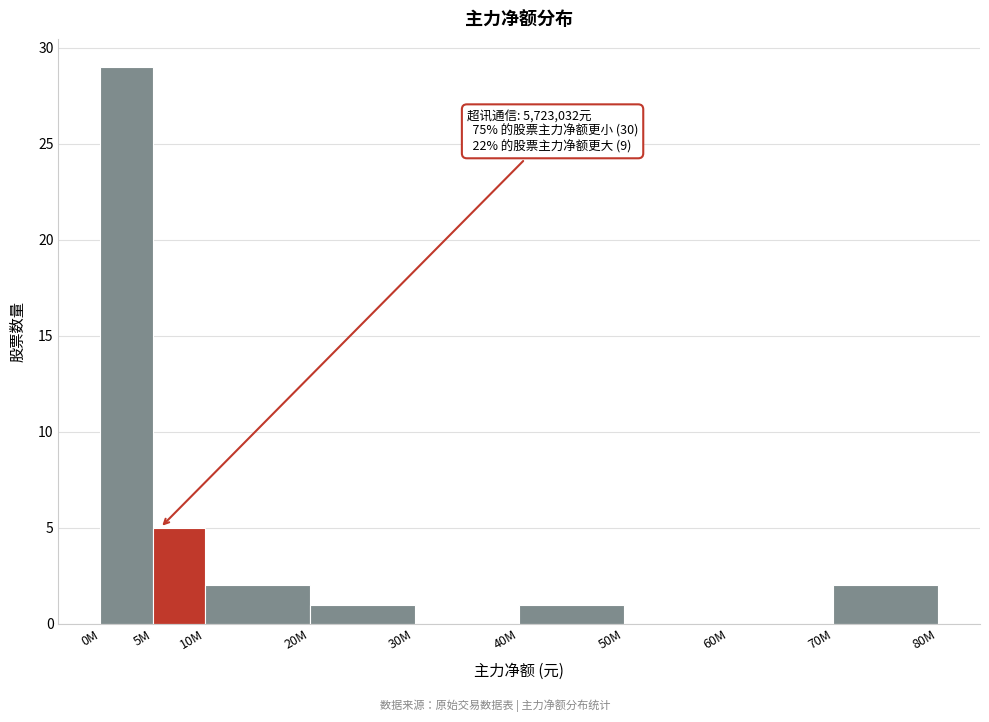

Reading left to right, list all the values displayed in this chart.

0M=29	5M=5	10M=2	20M=1	30M=0	40M=1	50M=0	60M=0	70M=2